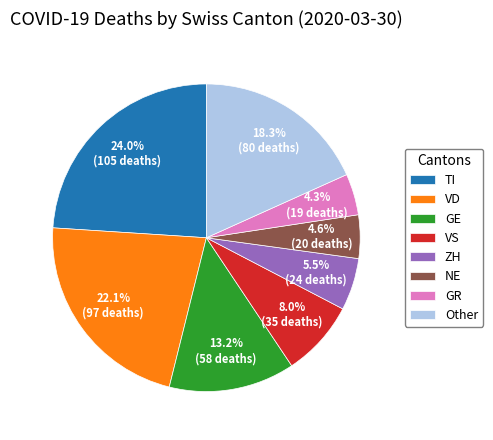

Do VD and GE together represent more than half of the pie?

No